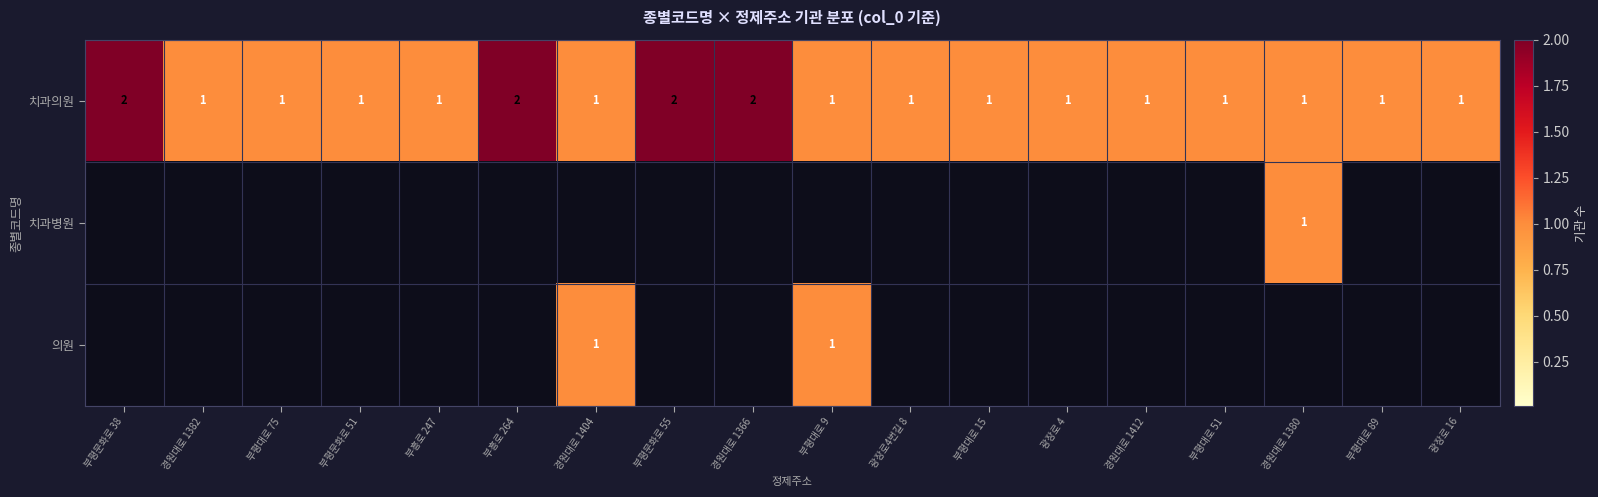

True or false: 치과병원 has a value of 1 at 경원대로 1380.

True